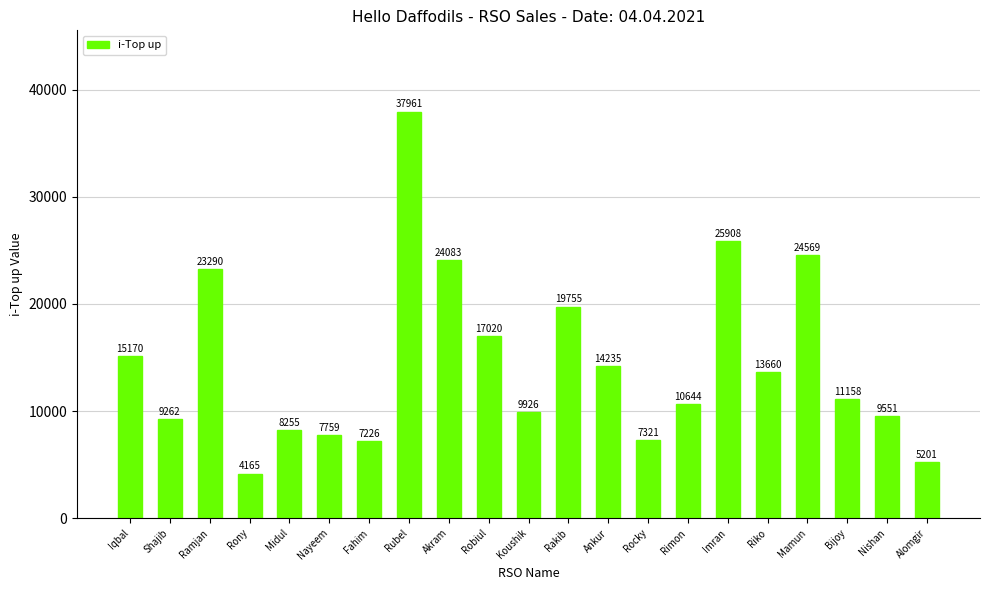

What is the label of the 16th bar from the right?

Nayeem